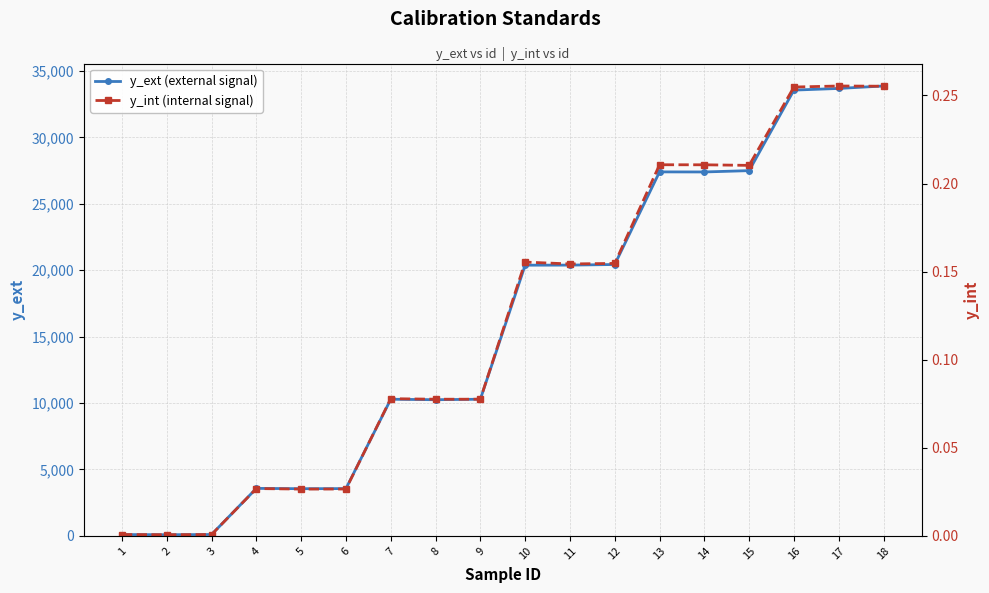

What is the difference between the maximum and minimum values in the y_ext (external signal) series?

33784.1